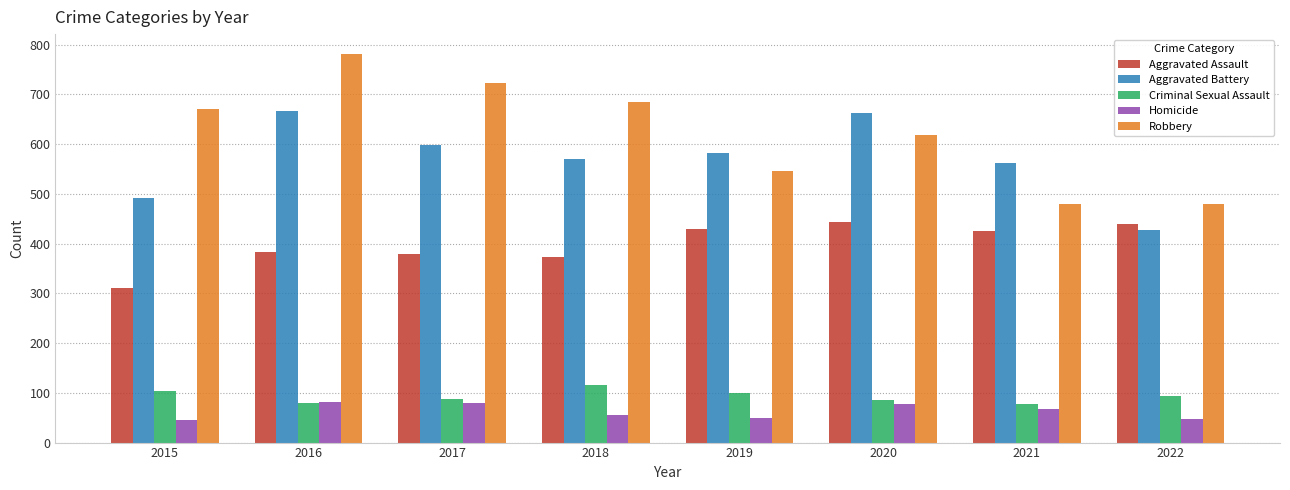

What is the spread (max minus min) of values at 2015?

624